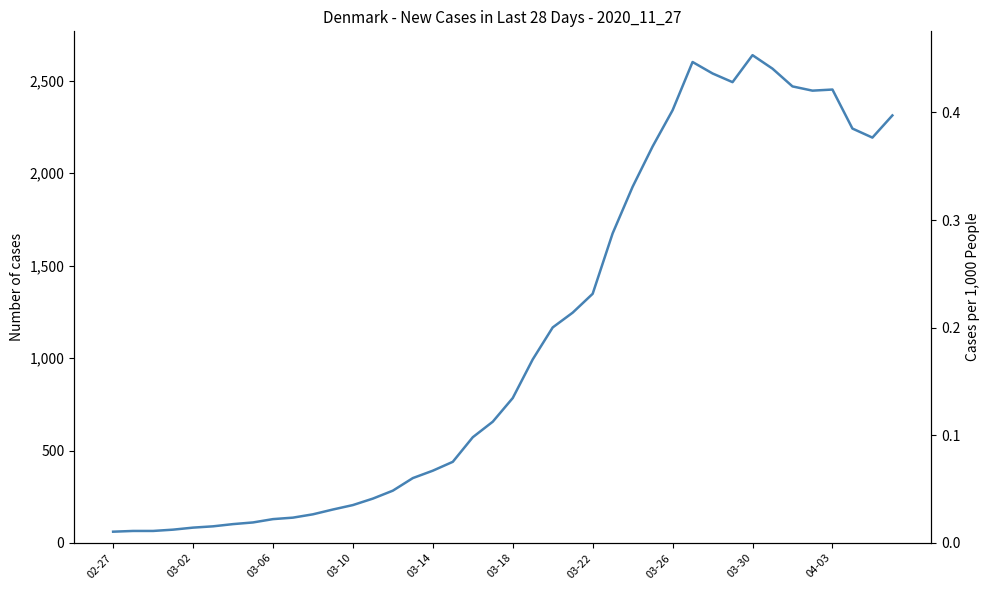

How many lines are shown in the chart?

1